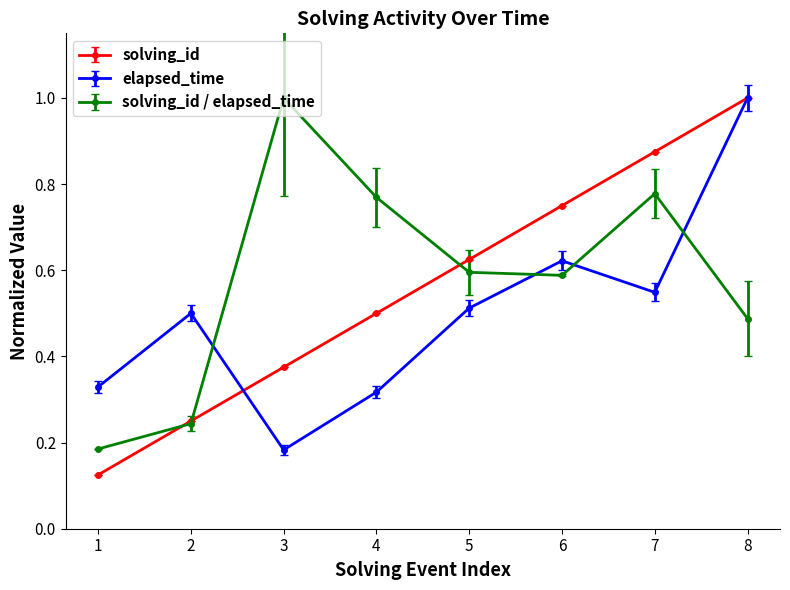

True or false: solving_id / elapsed_time has more than 2 points higher than both neighbors.

False